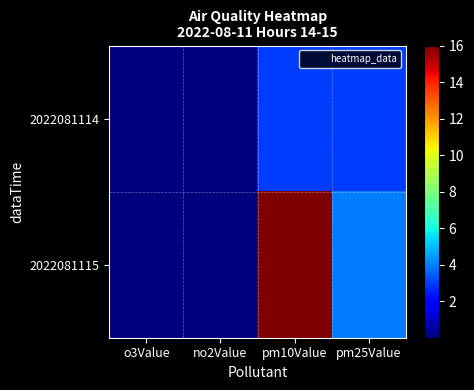

Reading left to right, extract all data points from this chart.

2022081114: o3Value=0.0	no2Value=0.0	pm10Value=3.0	pm25Value=3.0
2022081115: o3Value=0.0	no2Value=0.0	pm10Value=16.0	pm25Value=4.0